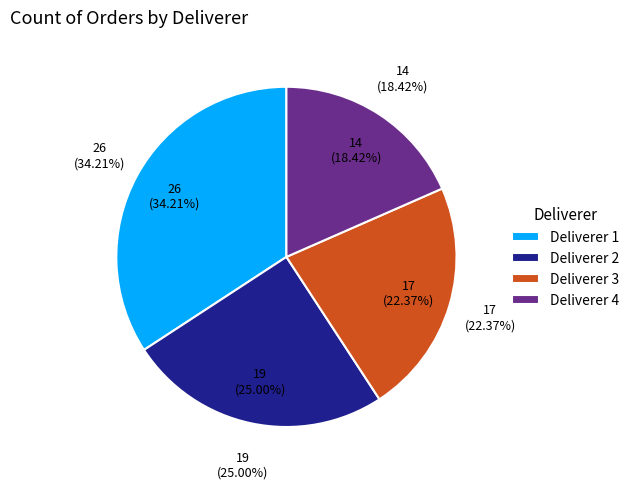

Is there a majority slice in this chart?

No